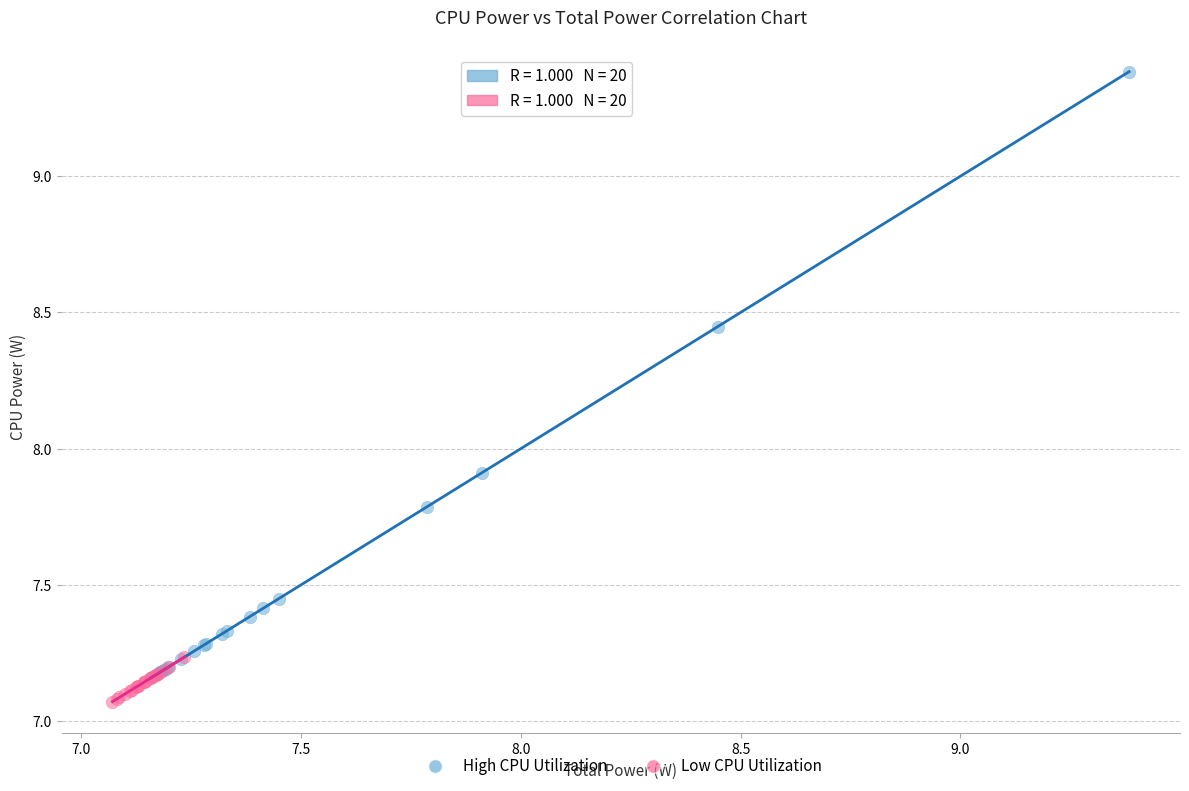

Which series contains the highest Y value?

High CPU Utilization